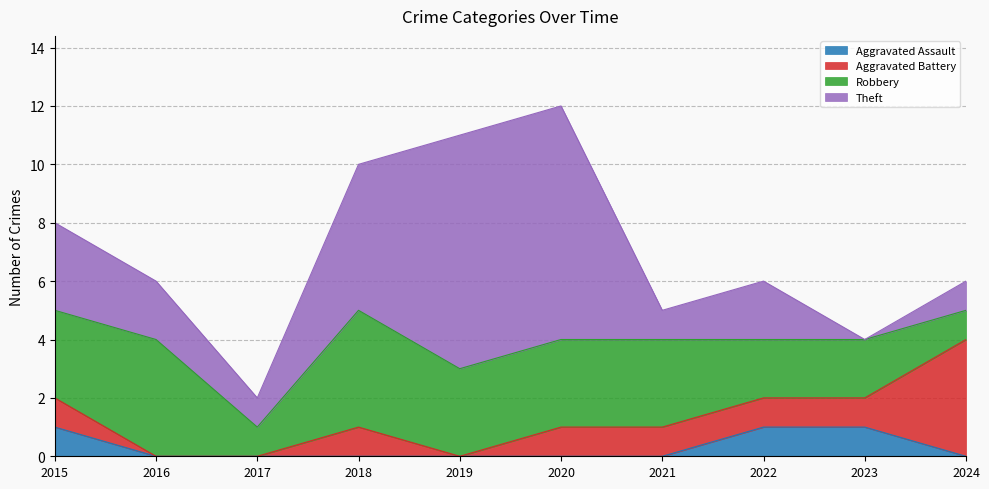

Reading right to left, list all the values displayed in this chart.

Aggravated Assault: 2024=0	2023=1	2022=1	2021=0	2020=0	2019=0	2018=0	2017=0	2016=0	2015=1
Aggravated Battery: 2024=4	2023=1	2022=1	2021=1	2020=1	2019=0	2018=1	2017=0	2016=0	2015=1
Robbery: 2024=1	2023=2	2022=2	2021=3	2020=3	2019=3	2018=4	2017=1	2016=4	2015=3
Theft: 2024=1	2023=0	2022=2	2021=1	2020=8	2019=8	2018=5	2017=1	2016=2	2015=3